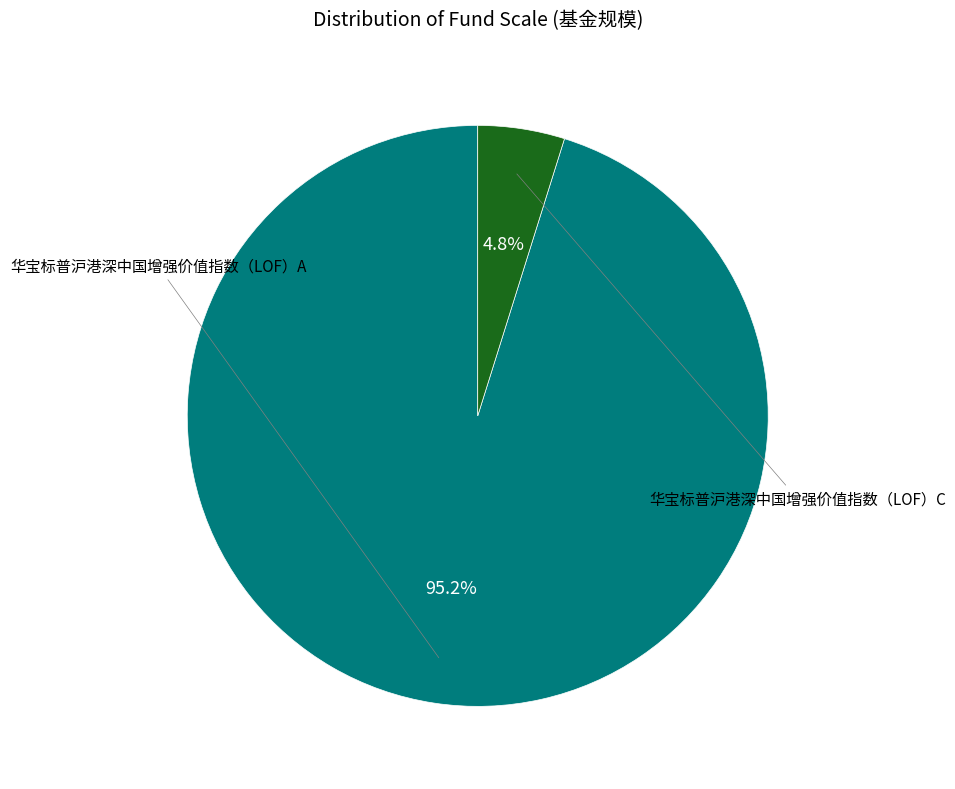

Which slice represents more than half of the pie?

华宝标普沪港深中国增强价值指数（LOF）A